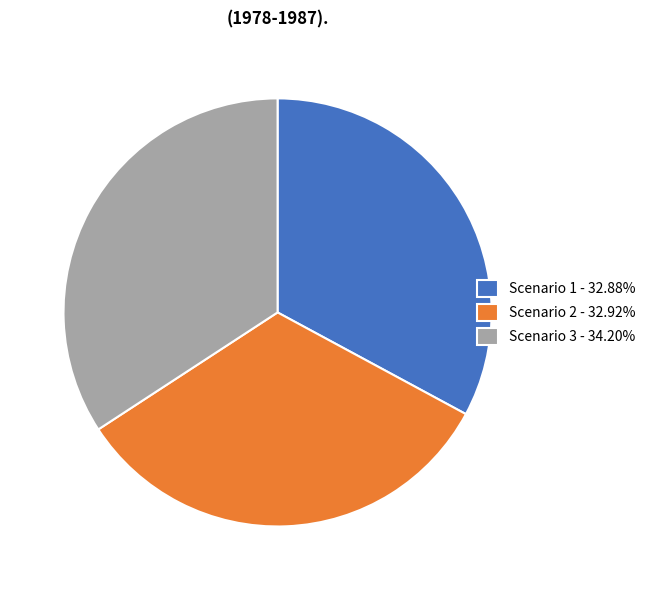

True or false: Scenario 3 accounts for 27% of the total.

False